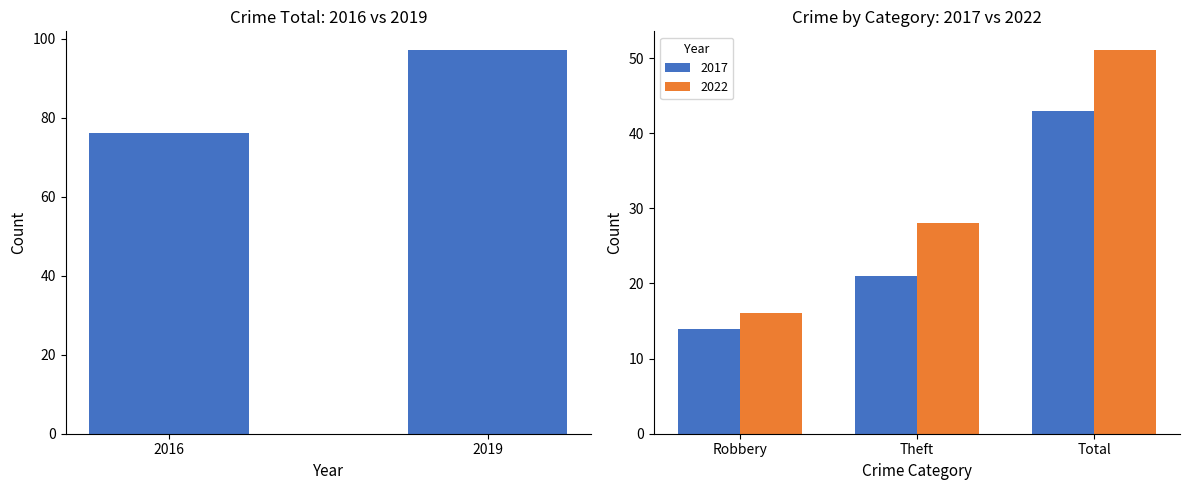

Count the values in the range 76 to 97.

2